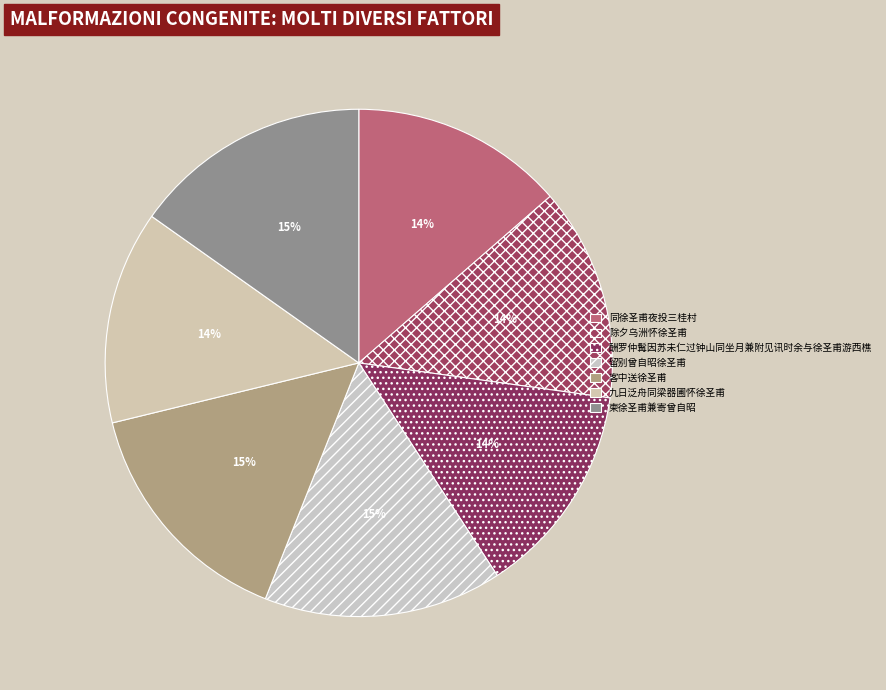

What percentage is the 客中送徐圣甫 slice, to the nearest percent?

15%